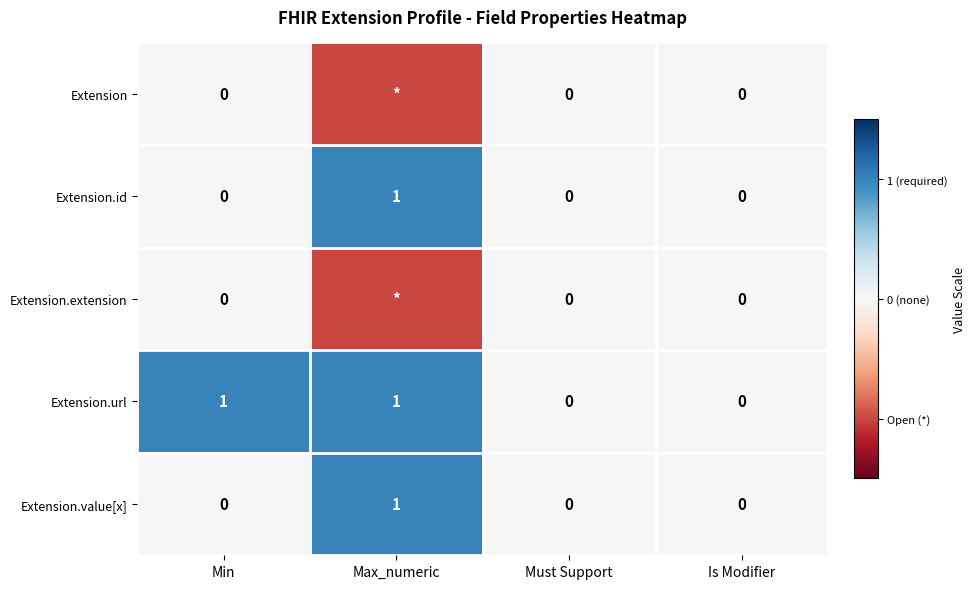

The Extension.value[x] series shows 1 at Min. True or false?

False